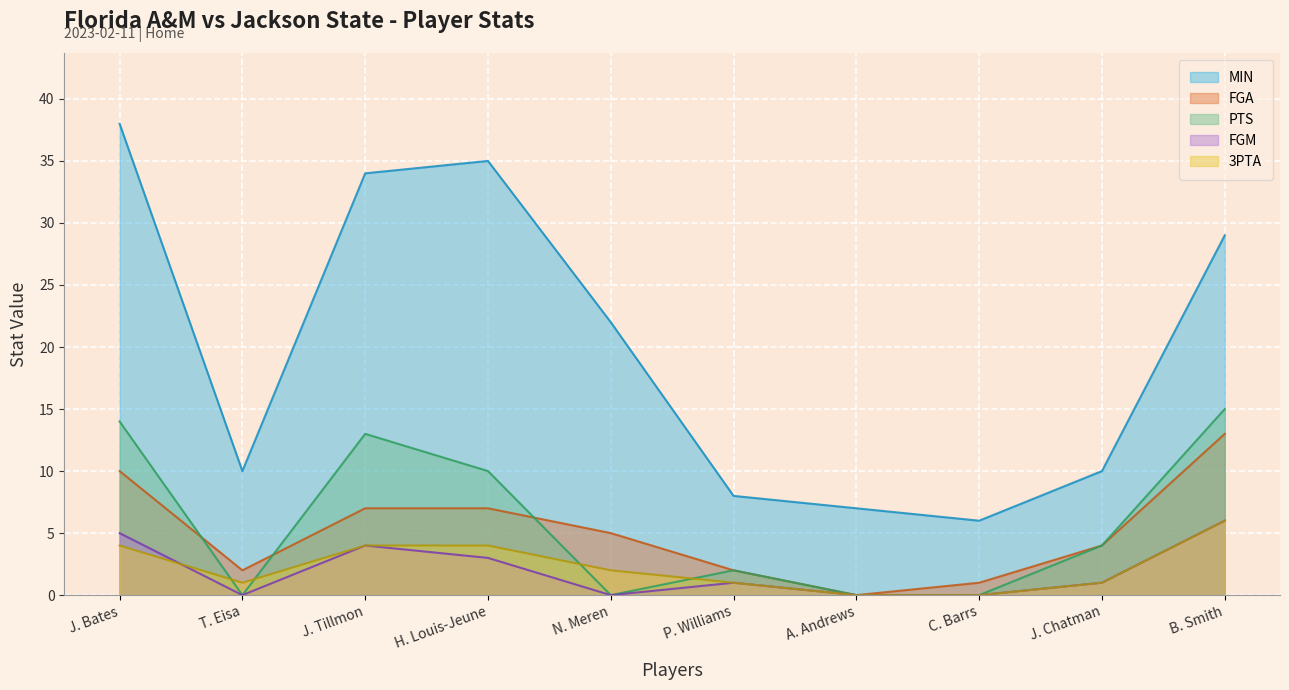

Reading left to right, what are all the values shown in this chart?

MIN: J. Bates=38	T. Eisa=10	J. Tillmon=34	H. Louis-Jeune=35	N. Meren=22	P. Williams=8	A. Andrews=7	C. Barrs=6	J. Chatman=10	B. Smith=29
FGA: J. Bates=10	T. Eisa=2	J. Tillmon=7	H. Louis-Jeune=7	N. Meren=5	P. Williams=2	A. Andrews=0	C. Barrs=1	J. Chatman=4	B. Smith=13
PTS: J. Bates=14	T. Eisa=0	J. Tillmon=13	H. Louis-Jeune=10	N. Meren=0	P. Williams=2	A. Andrews=0	C. Barrs=0	J. Chatman=4	B. Smith=15
FGM: J. Bates=5	T. Eisa=0	J. Tillmon=4	H. Louis-Jeune=3	N. Meren=0	P. Williams=1	A. Andrews=0	C. Barrs=0	J. Chatman=1	B. Smith=6
3PTA: J. Bates=4	T. Eisa=1	J. Tillmon=4	H. Louis-Jeune=4	N. Meren=2	P. Williams=1	A. Andrews=0	C. Barrs=0	J. Chatman=1	B. Smith=6